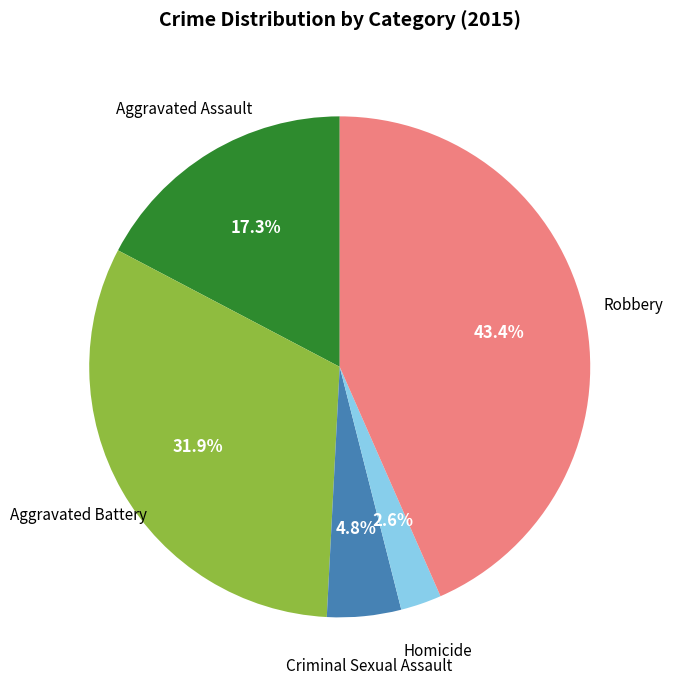

Does any single category account for the majority?

No